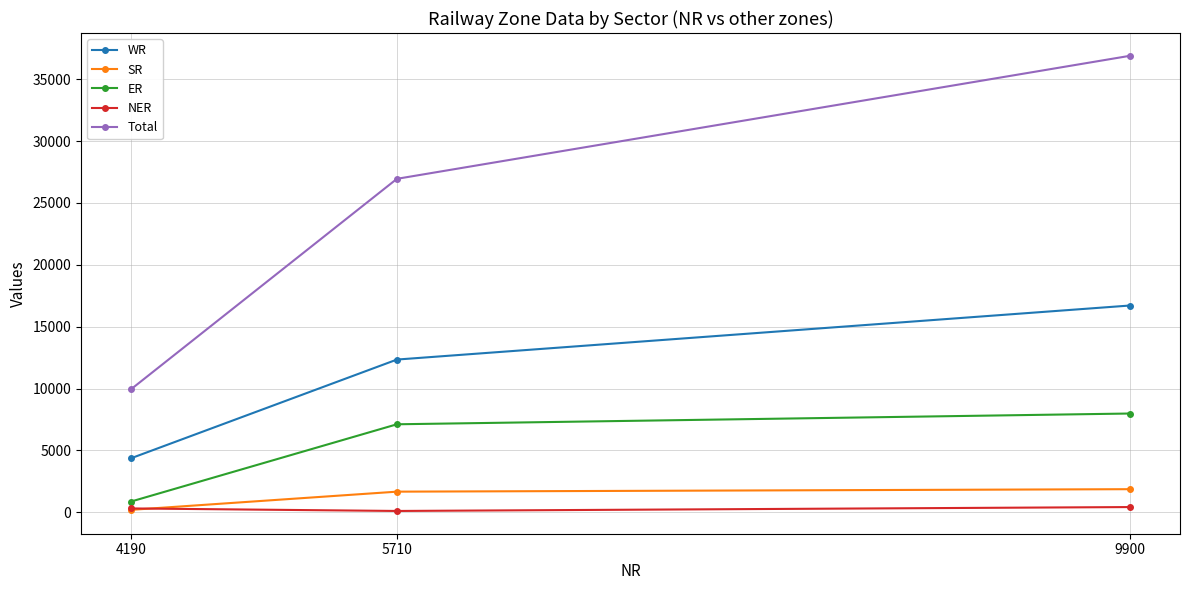

Which category has the lowest value in the SR series?

4190